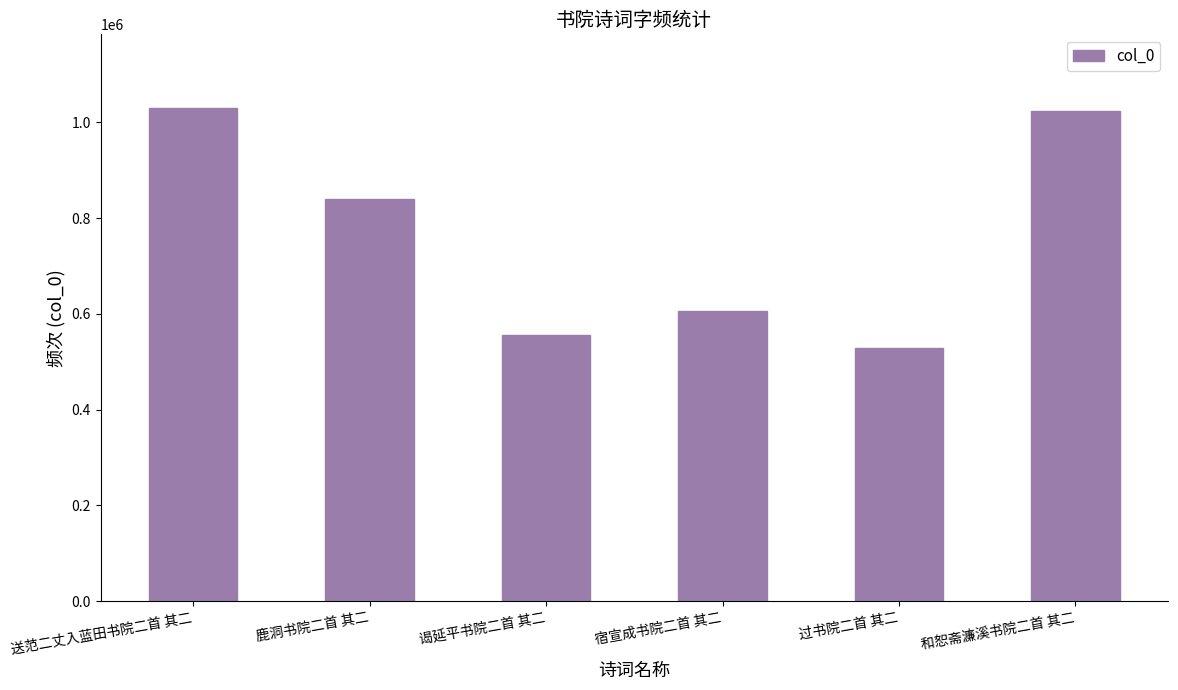

Reading right to left, extract all data points from this chart.

1023614	527953	606566	554975	840388	1029408